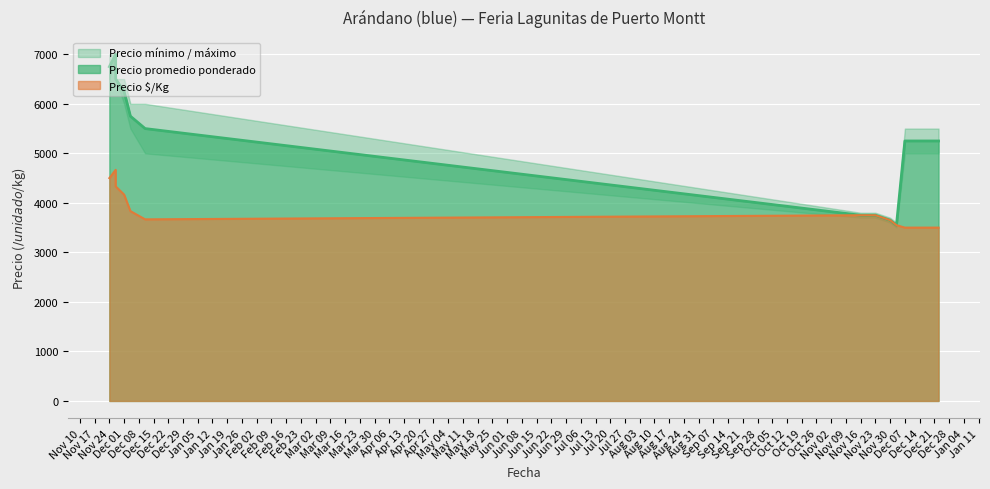

Where does the Precio promedio ponderado series first go above 5250?

Nov 24